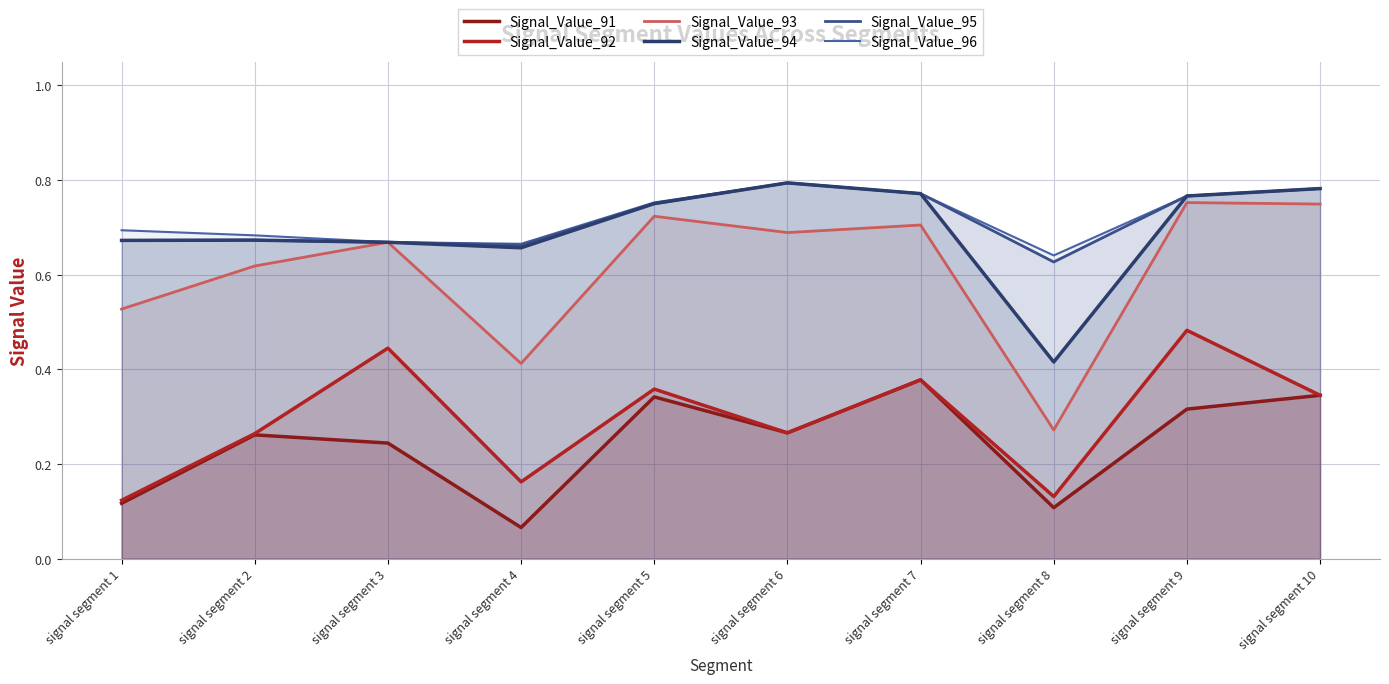

True or false: Signal_Value_93 has more than 1 interior local peaks.

True